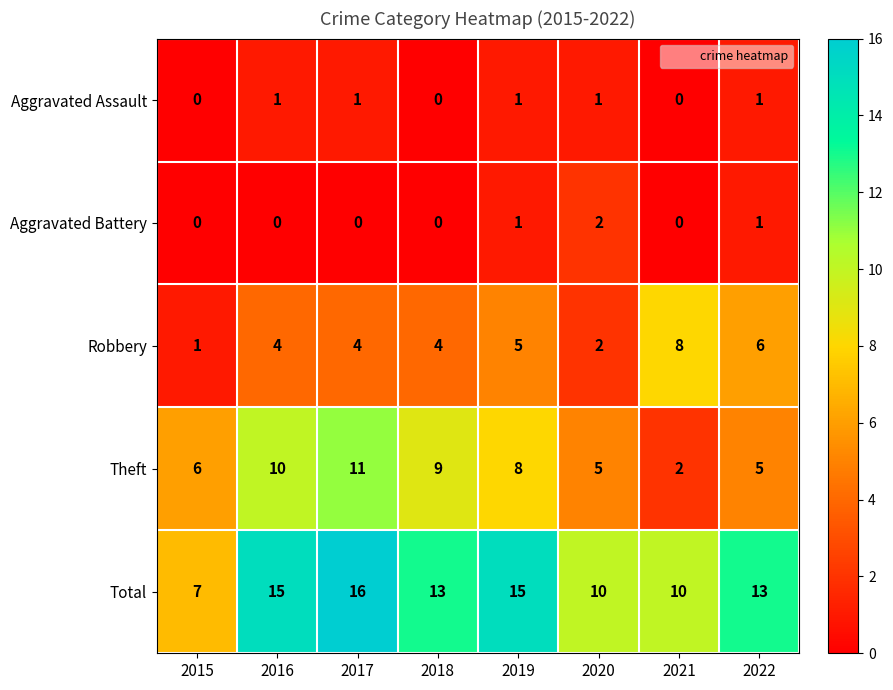

What is the sum of all Theft values?

56